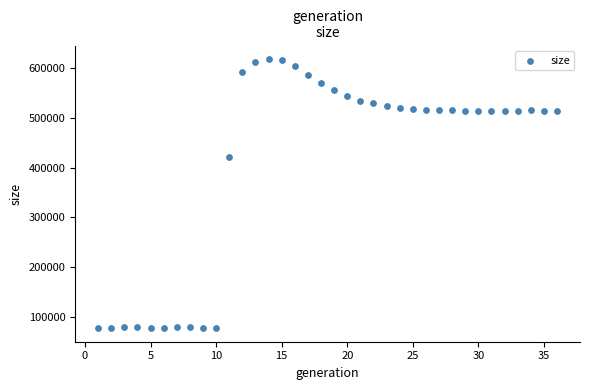

What is the range of X values (max minus min)?

35